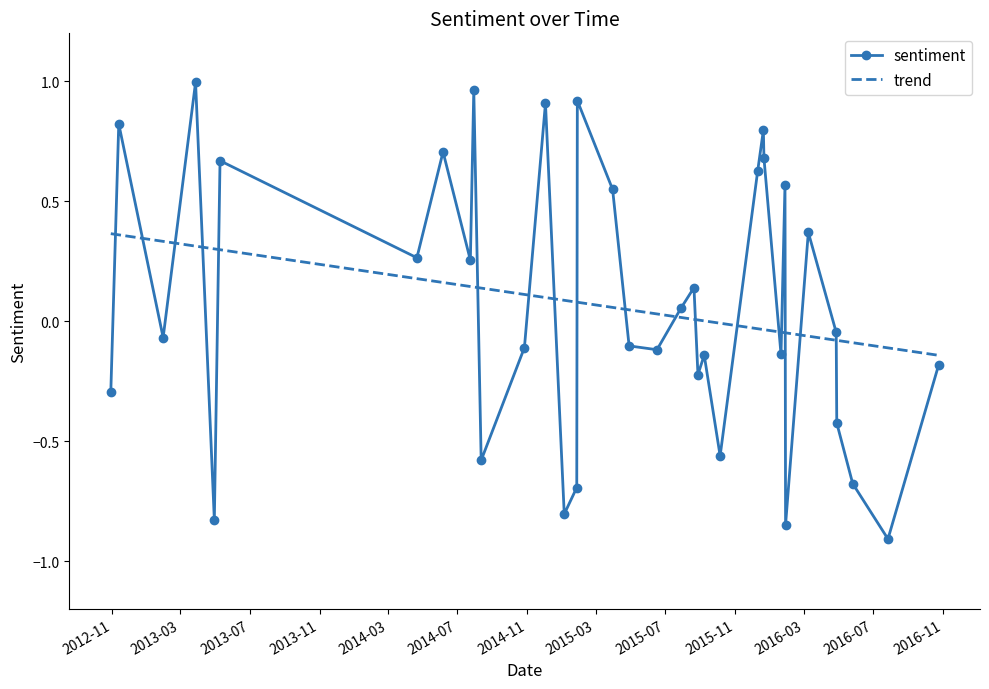

How many interior local peaks (higher than both neighbors) does the data have?

12